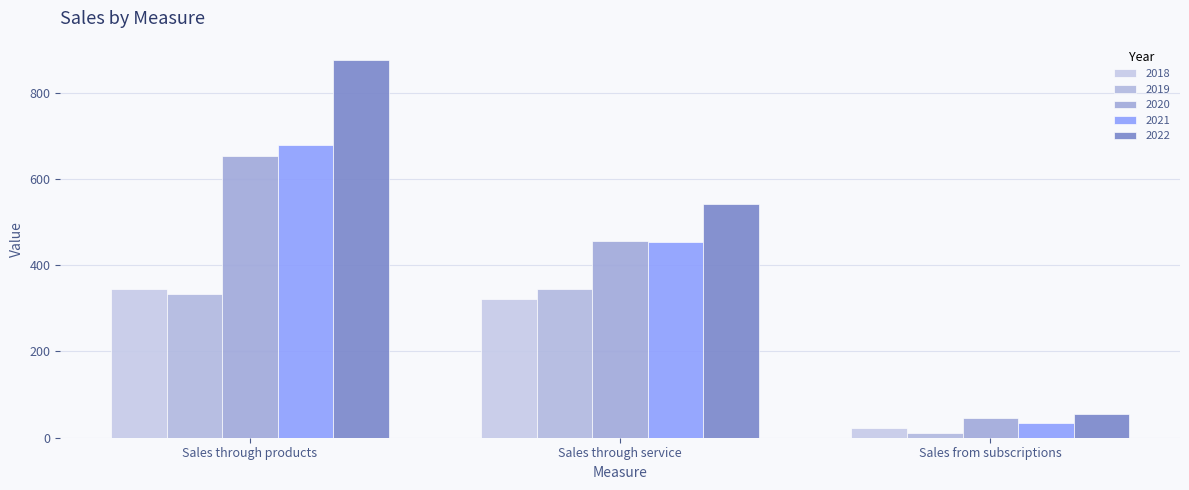

Reading left to right, extract all data points from this chart.

2018: 345	322	23
2019: 334	346	12
2020: 654	457	45
2021: 678	455	33
2022: 877	543	54